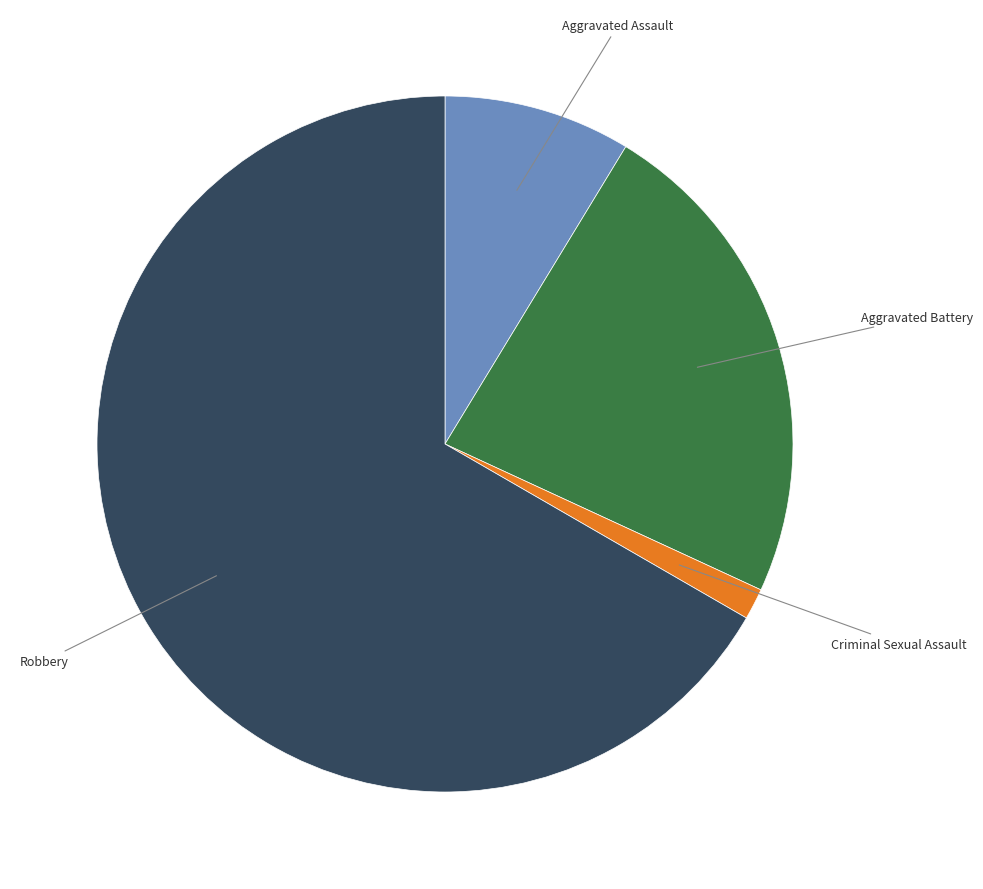

Is there a majority slice in this chart?

Yes